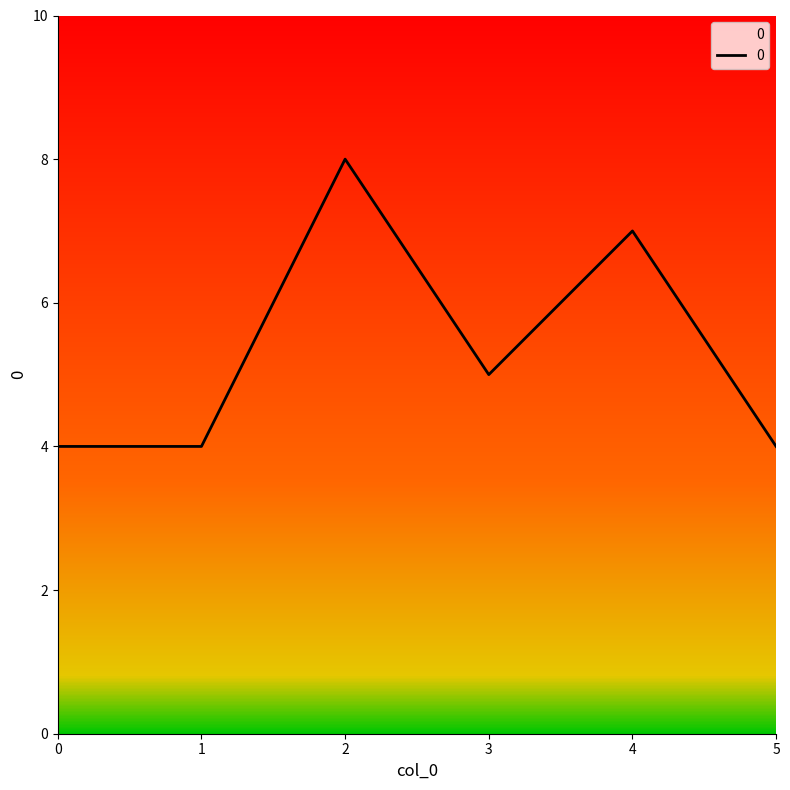

The value at 2 is 8. True or false?

True